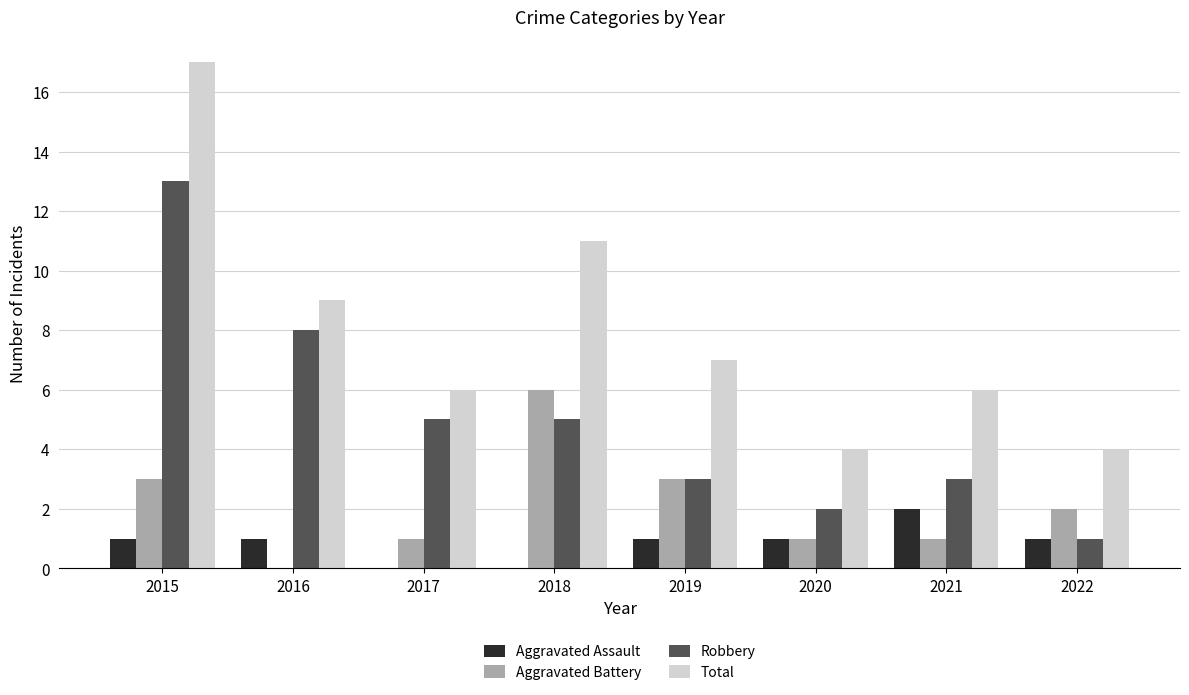

Count the Aggravated Battery values in the range 1 to 3.

6